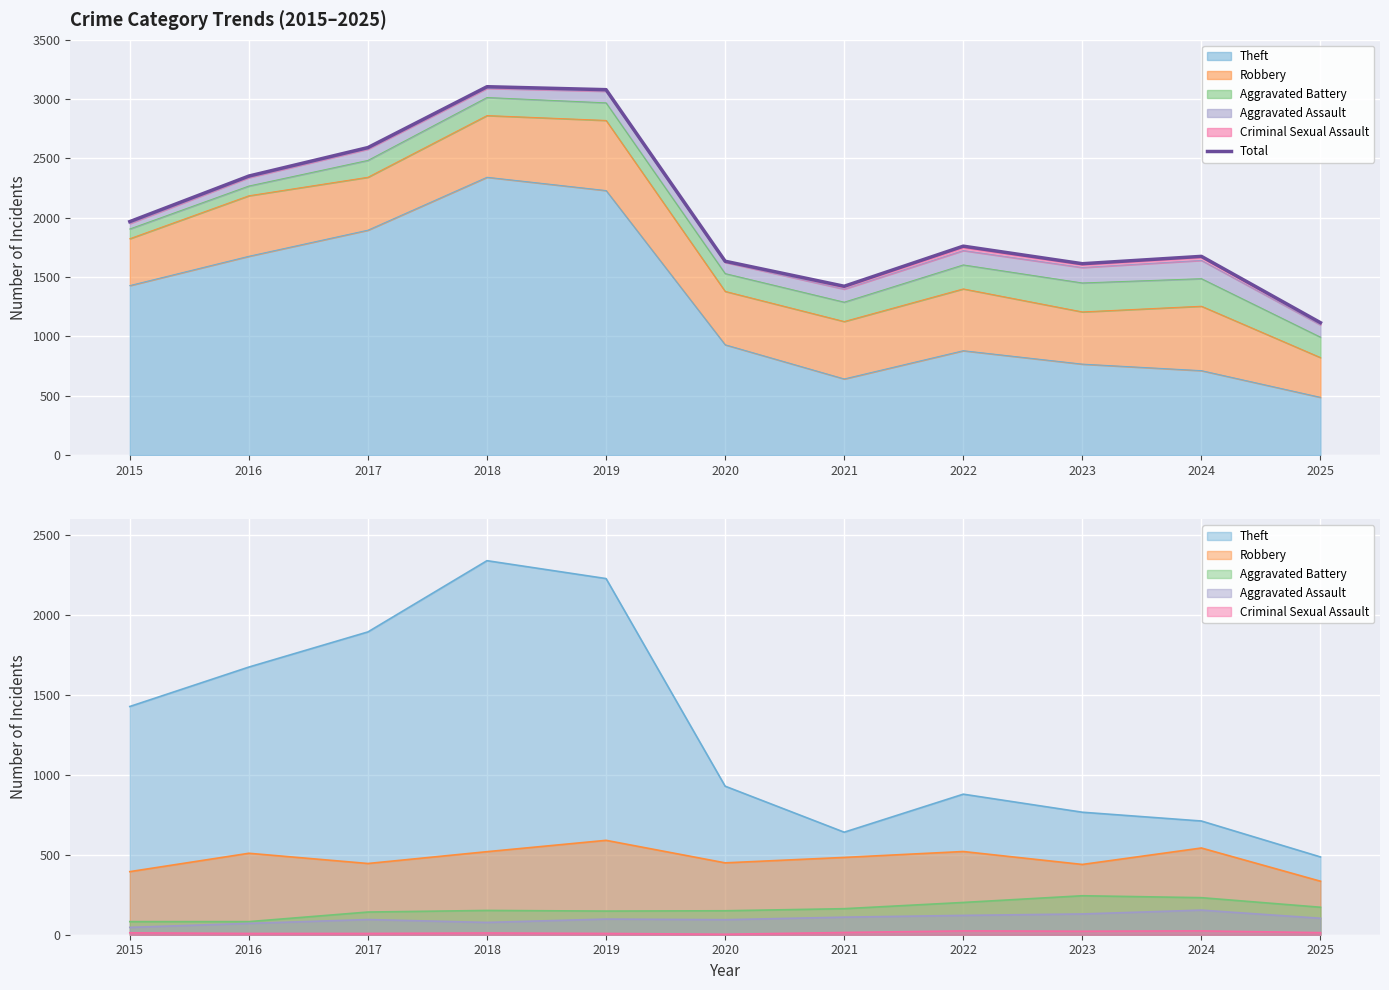

What value does the data have at 2015?

1968